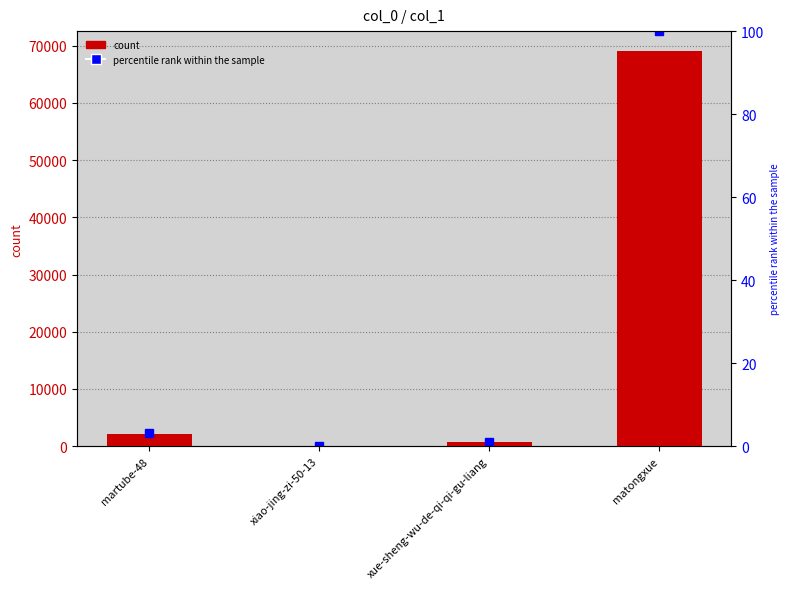

True or false: col_1 has a value of 69094.0 at matongxue.

True